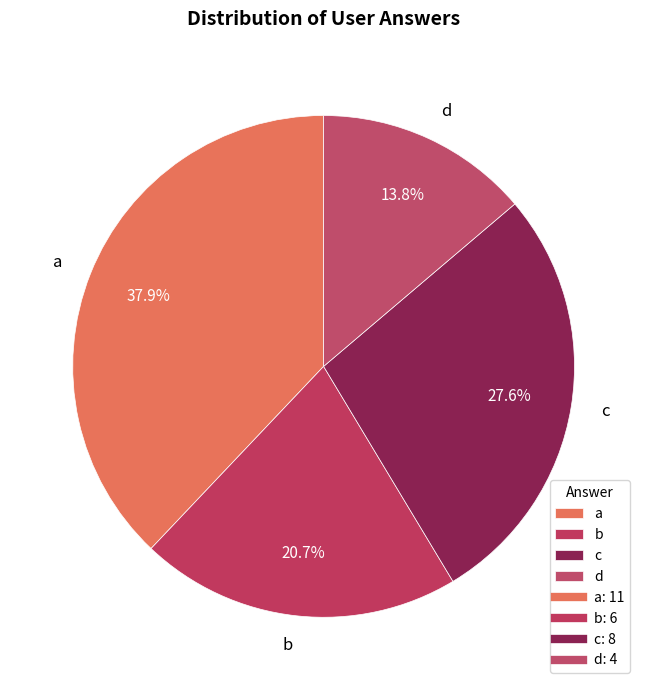

What is the total percentage of b and a?

58.6%